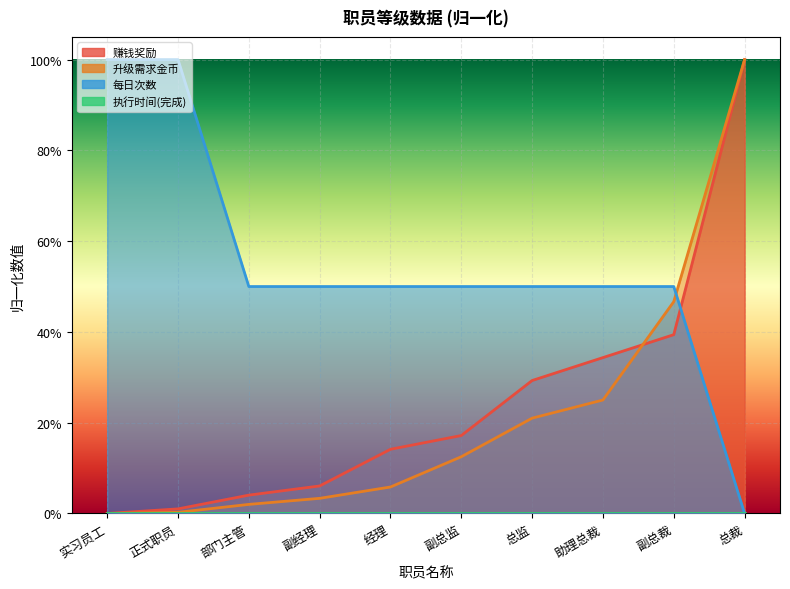

Is the value of 赚钱奖励 at 部门主管 greater than the value of 升级需求(升到当前级所需金币) at 总裁?

No